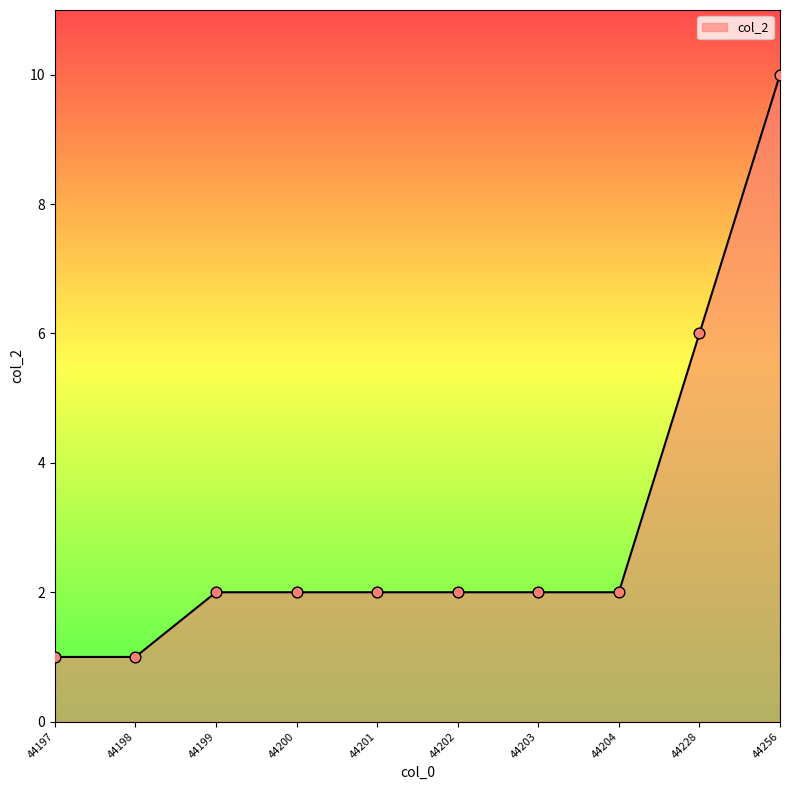

Approximately how many times larger is the value at 44202 compared to 44201?

1.0